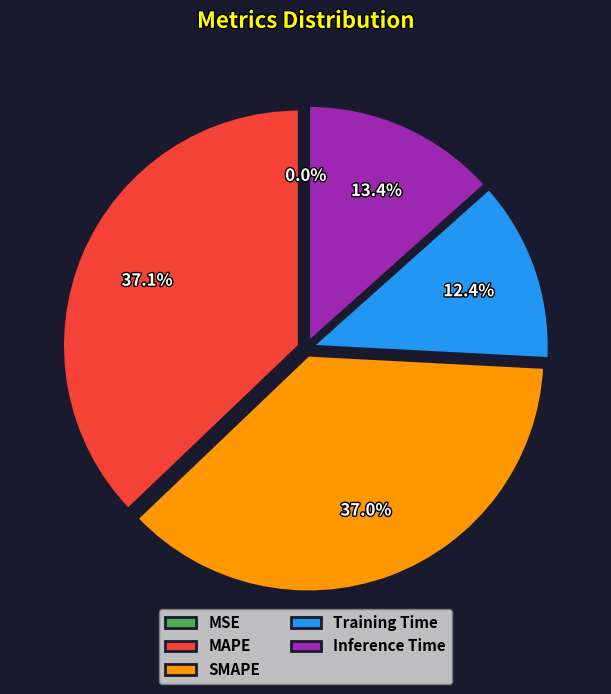

Between Inference Time and SMAPE, which is larger?

SMAPE